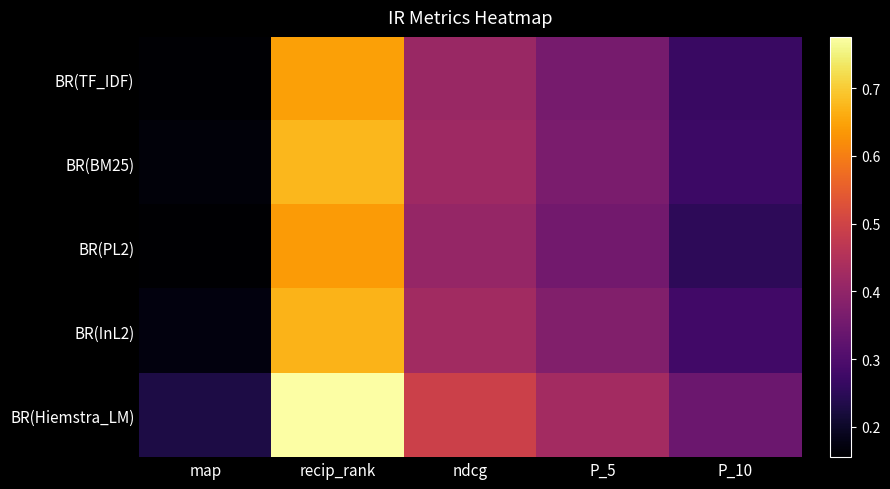

List the series in order of their peak value, highest first.

BR(Hiemstra_LM), BR(BM25), BR(InL2), BR(TF_IDF), BR(PL2)